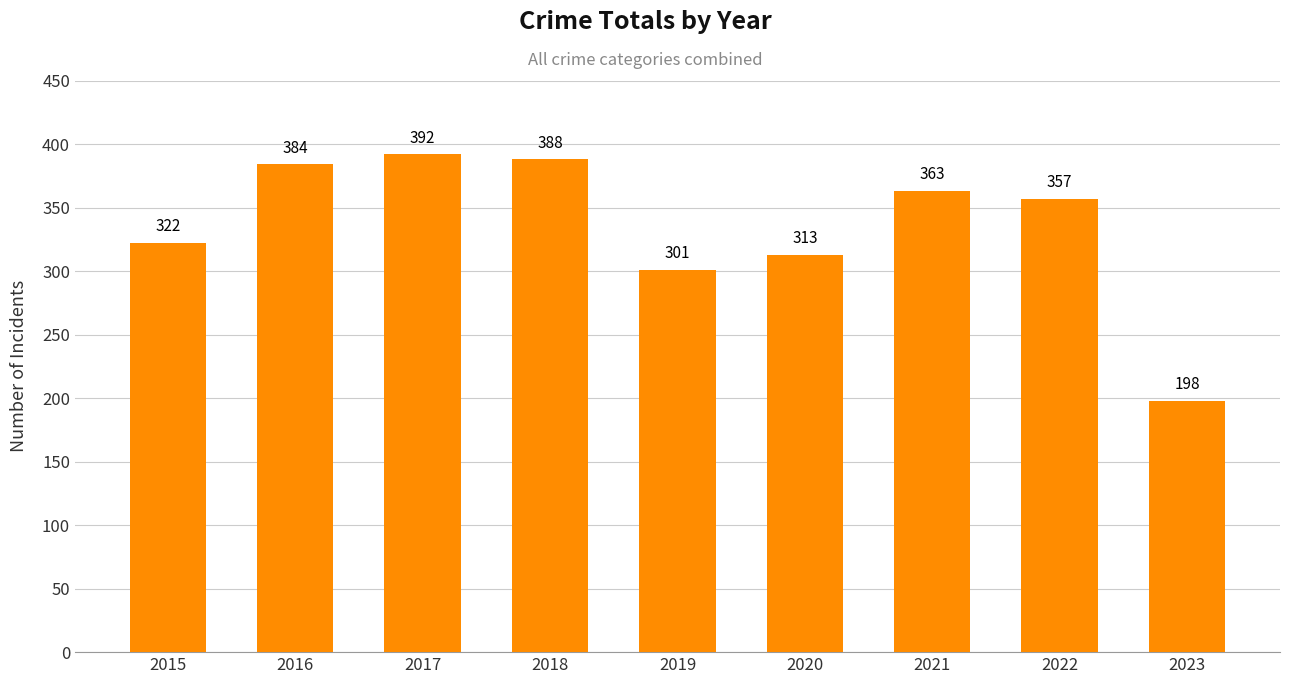

True or false: the data shows 313 at 2020.

True